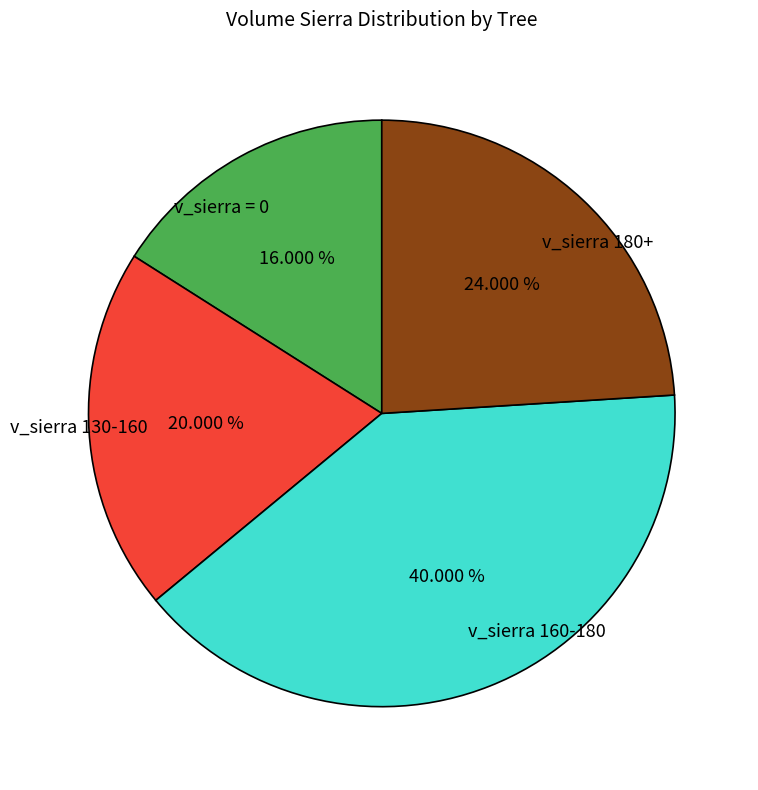

What is the smallest slice in the pie chart?

v_sierra = 0